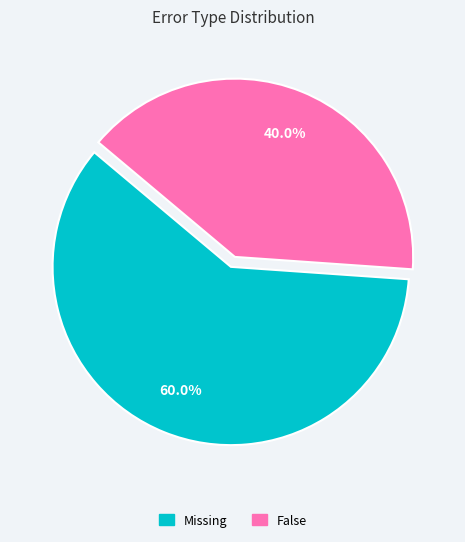

To the nearest percent, what percentage of the pie is Missing?

60%